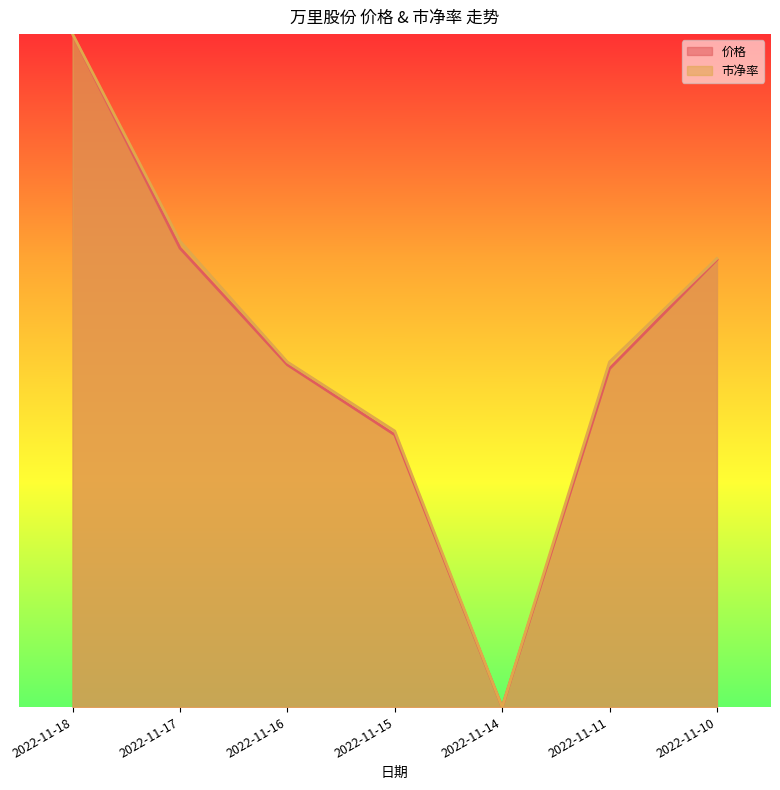

Rank the series by their maximum value, from highest to lowest.

价格, 市净率